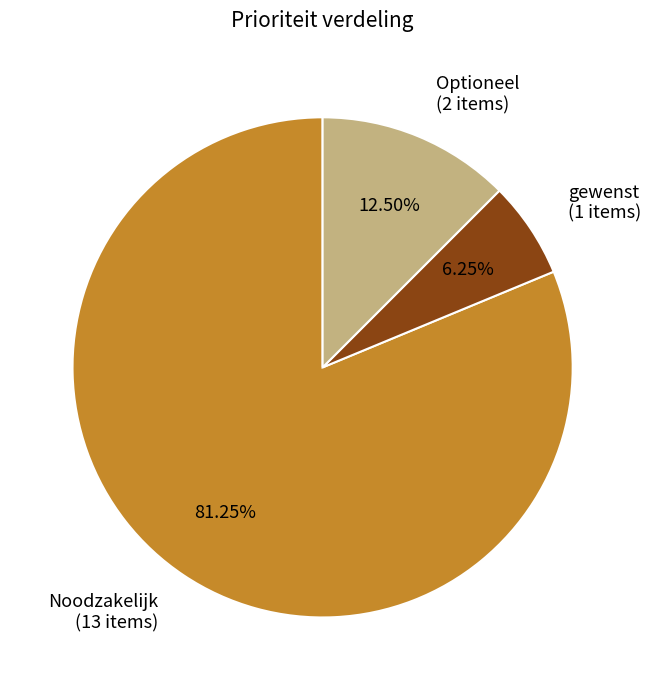

Which category has the smallest portion of the pie?

gewenst